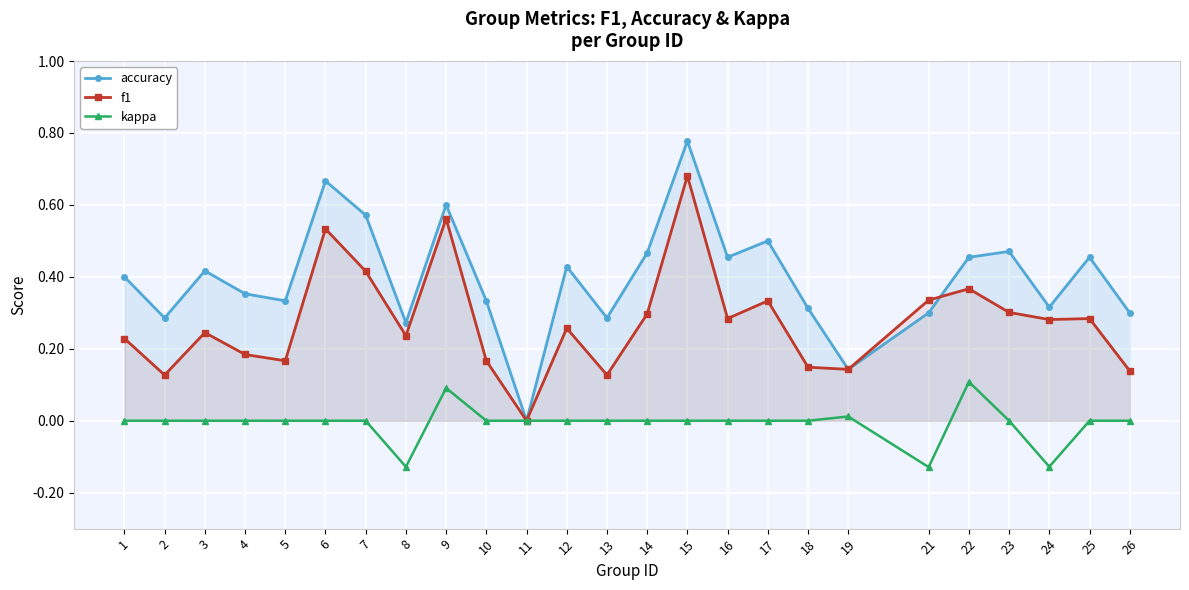

In f1, how many points are lower than both neighbors (excluding endpoints)?

8